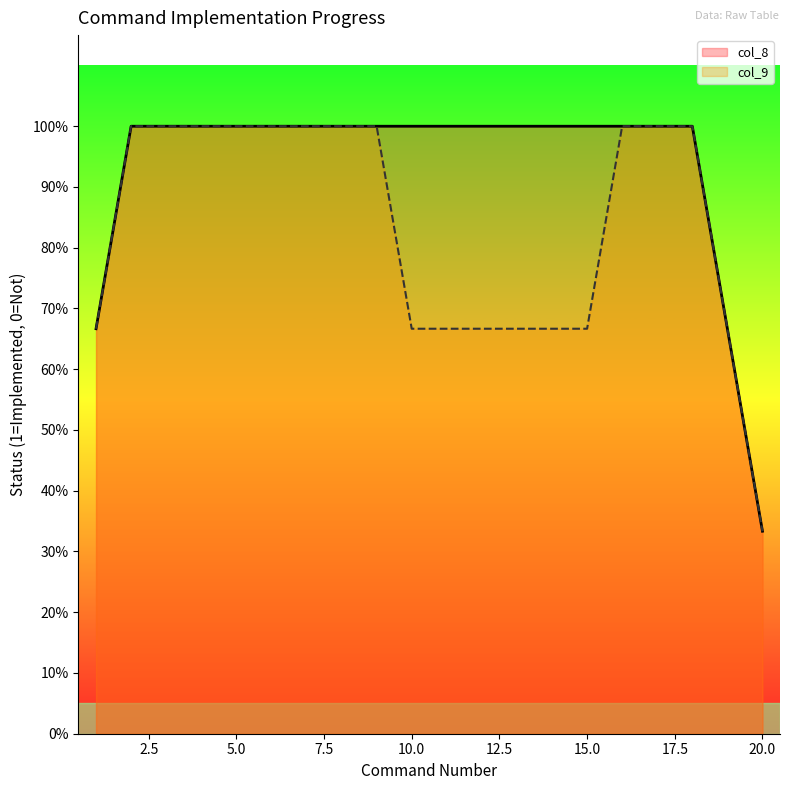

At which label does col_8 reach its minimum?

20